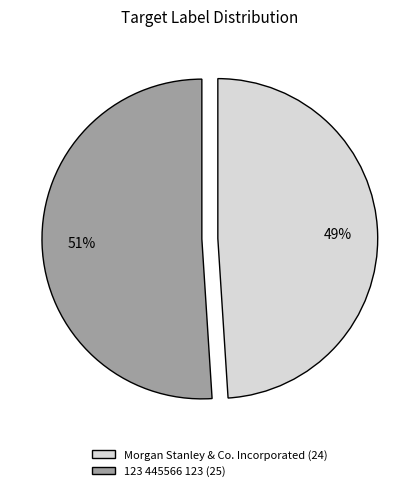

To the nearest percent, what is the combined percentage of 123 445566 123 and Morgan Stanley & Co. Incorporated?

100%